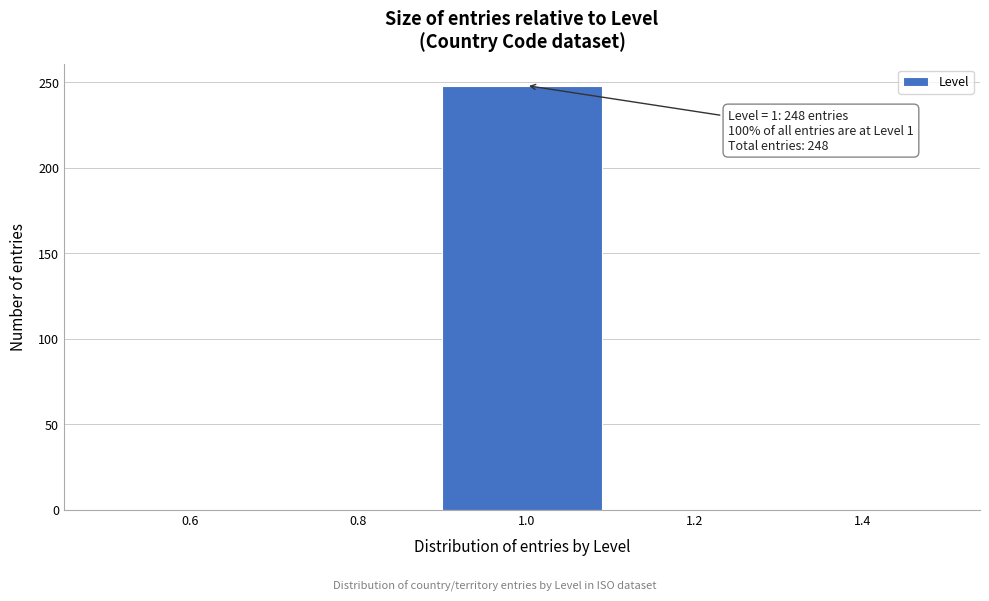

Over which range of the x-axis is the bar tallest?

0.9 to 1.1